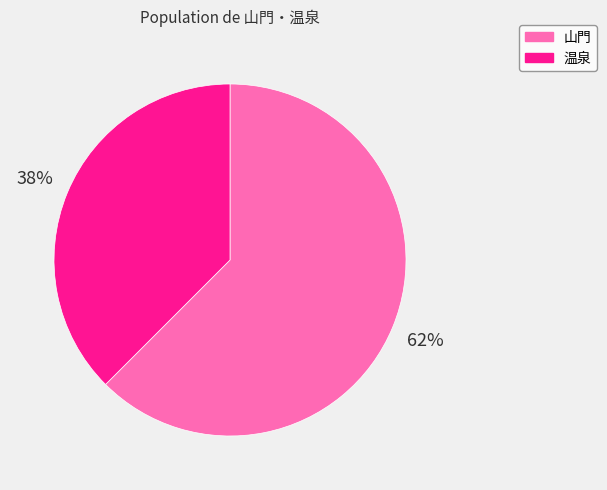

How many slices are in this pie chart?

2